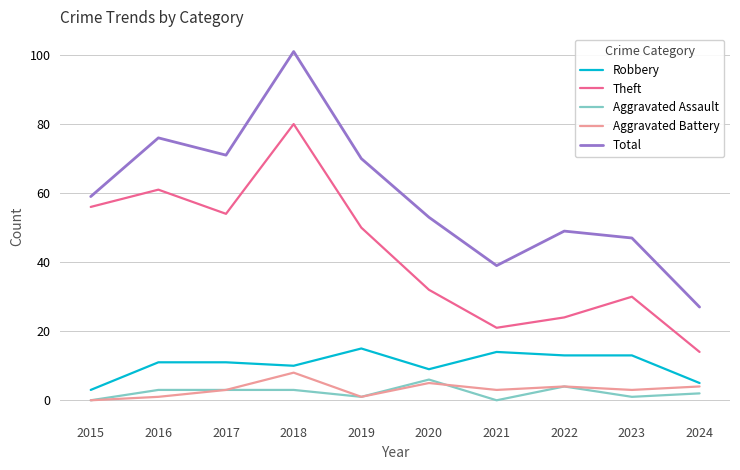

Which series has the largest range (max minus min)?

Total